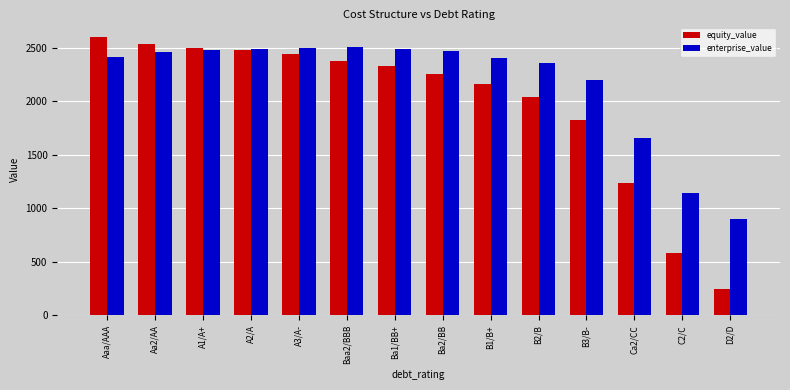

Where is equity_value nearest to the value 1420?

Ca2/CC